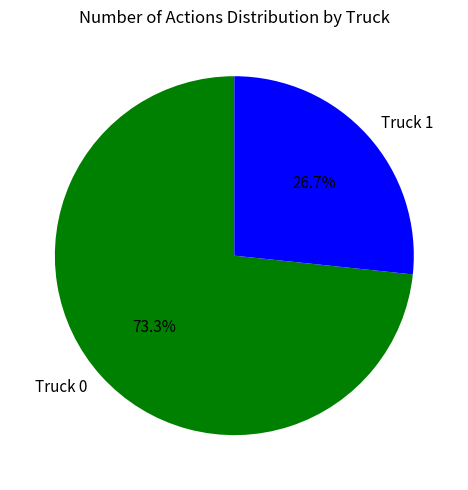

Is it true that Truck 0 is 85% of the pie?

False